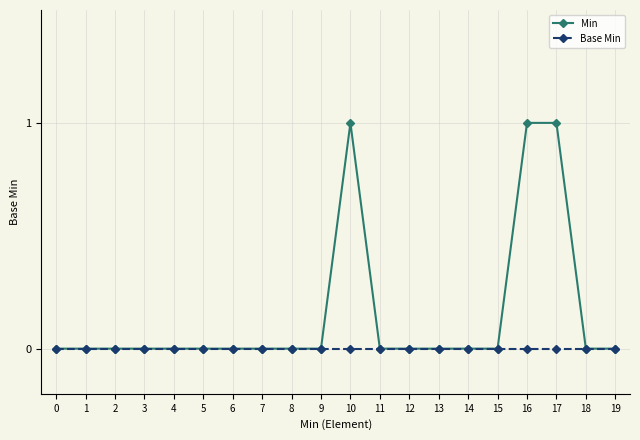

Which series has the largest range (max minus min)?

Min